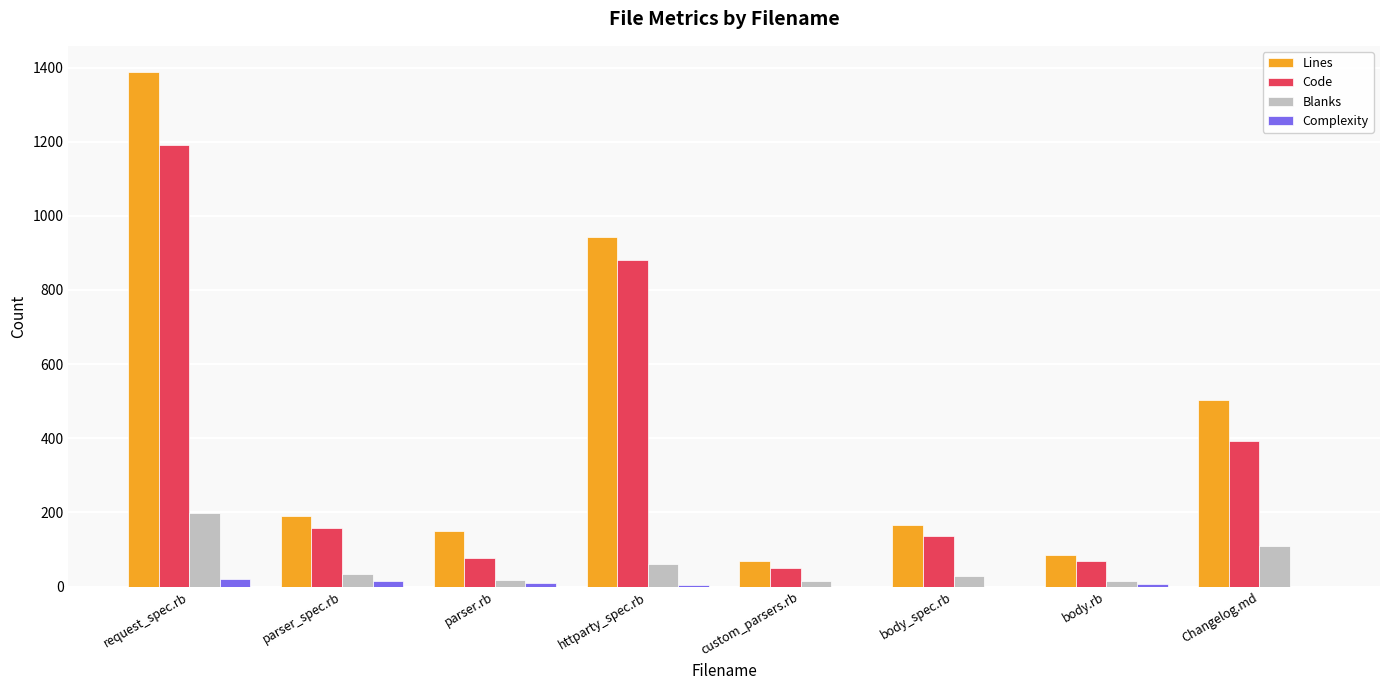

What is the highest value of the Lines series?

1389